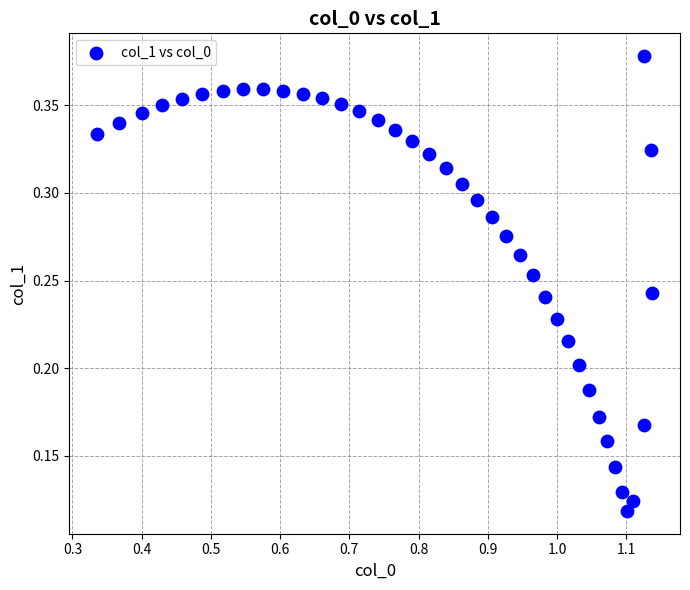

How many points are shown in the scatter plot?

40